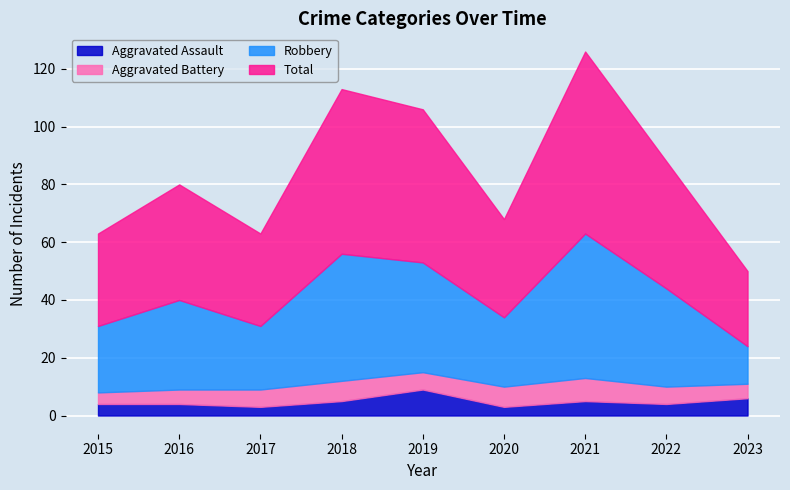

How many interior local peaks does the Aggravated Assault series have?

2